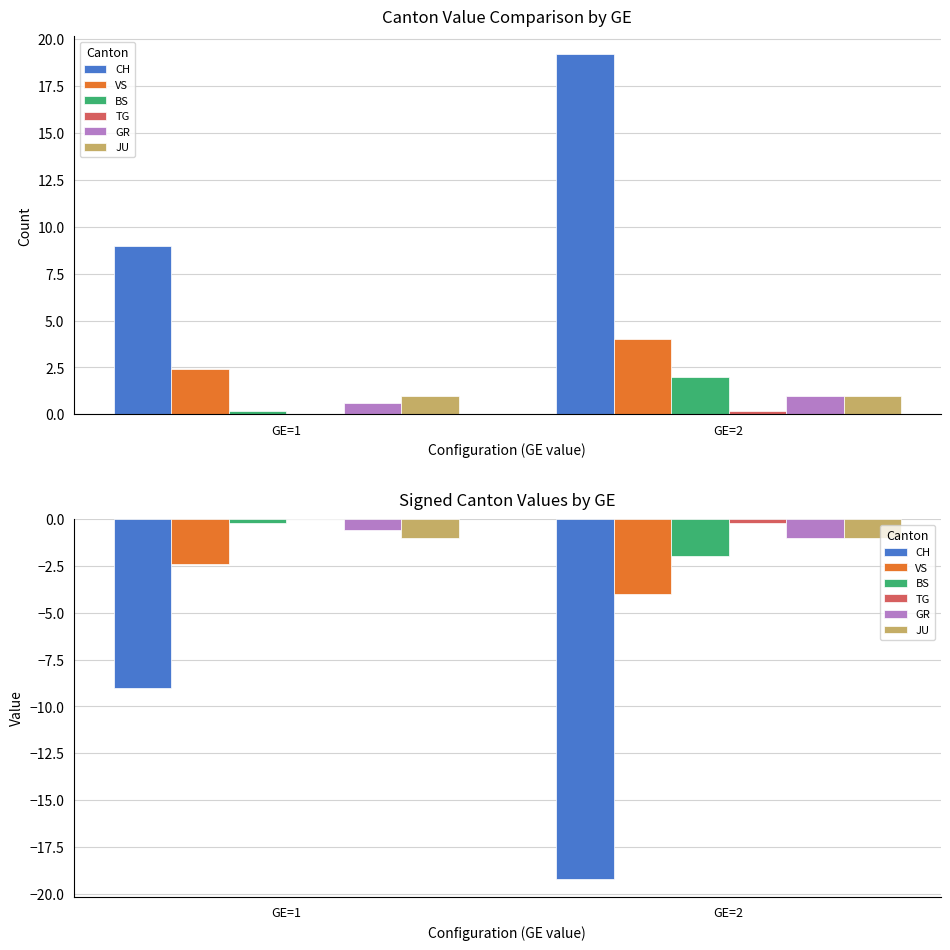

How many categories are shown in the chart?

2